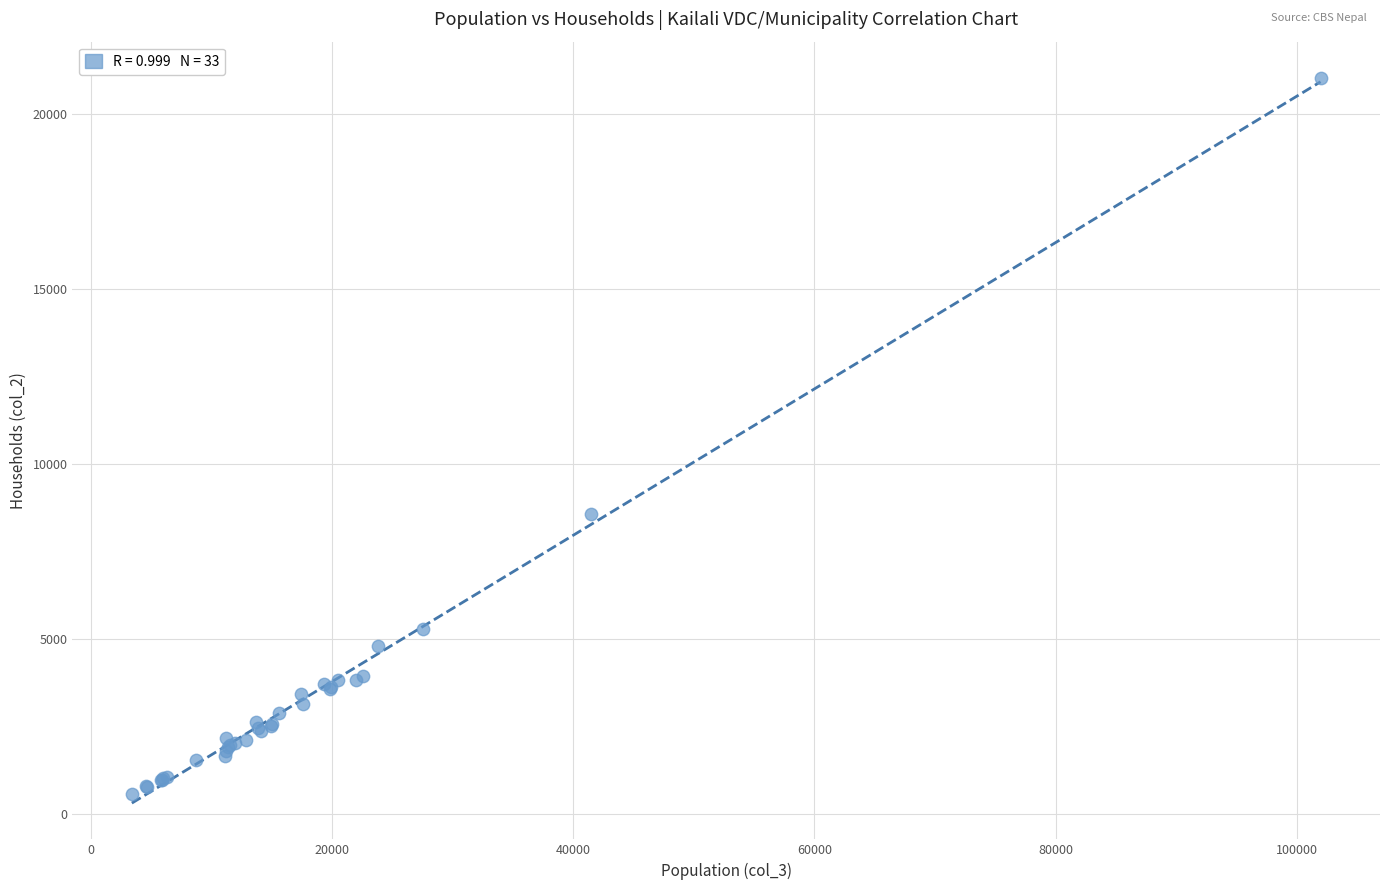

What Y value in the scatter plot is closest to 10806?

8573